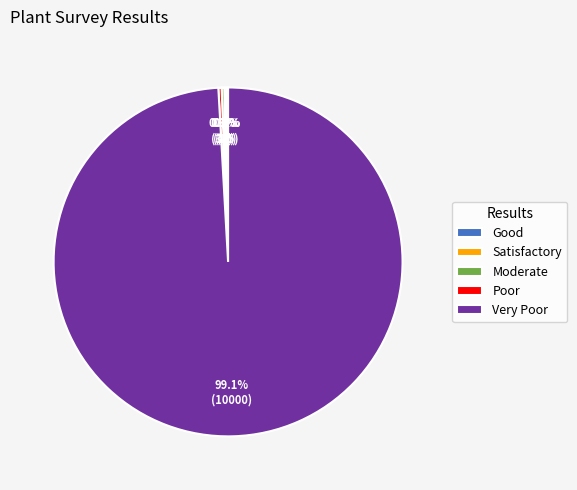

To the nearest percent, what is the difference between the largest and smallest slice percentages?

99%